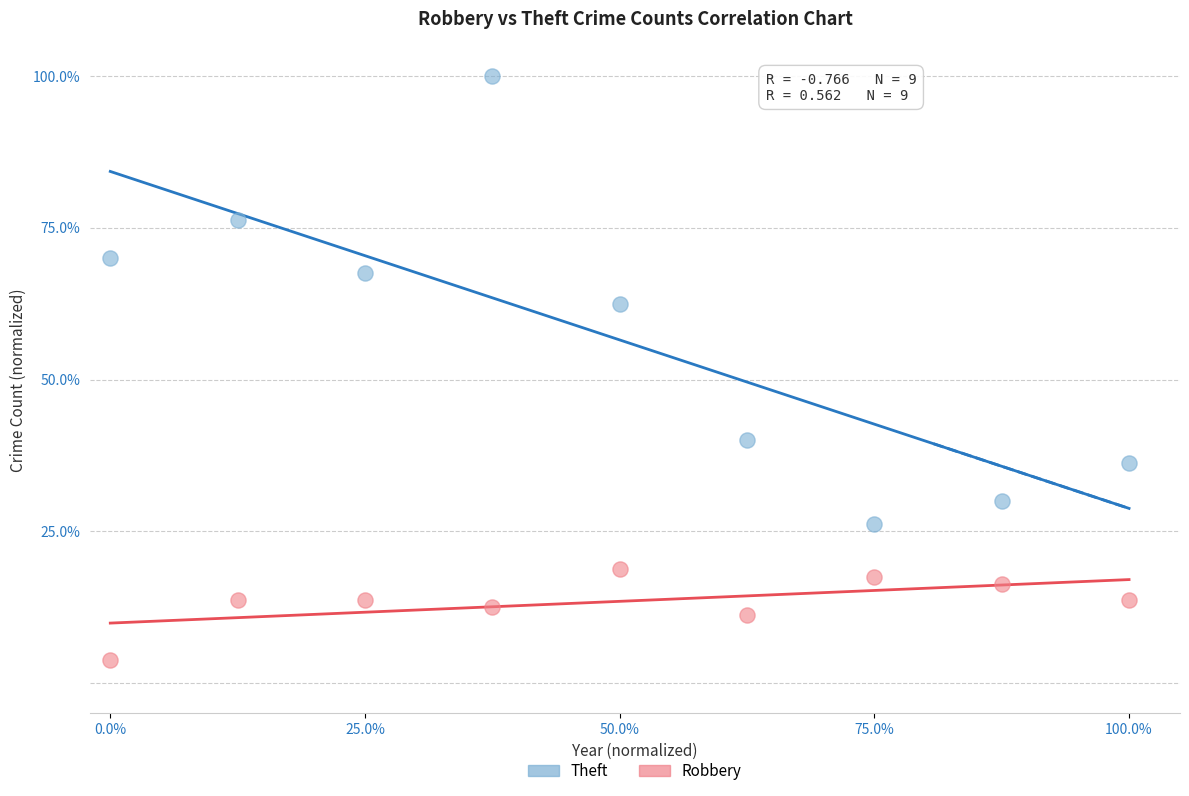

Across all data points, what is the range of X values (max minus min)?

1.0